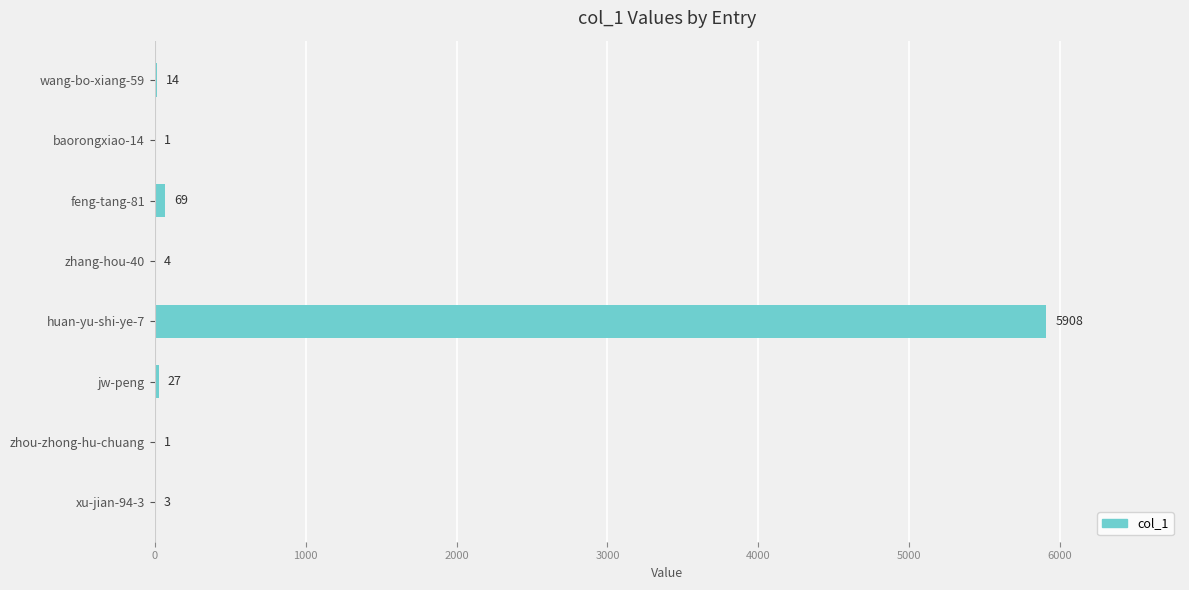

At which label is the value closest to 2954?

feng-tang-81